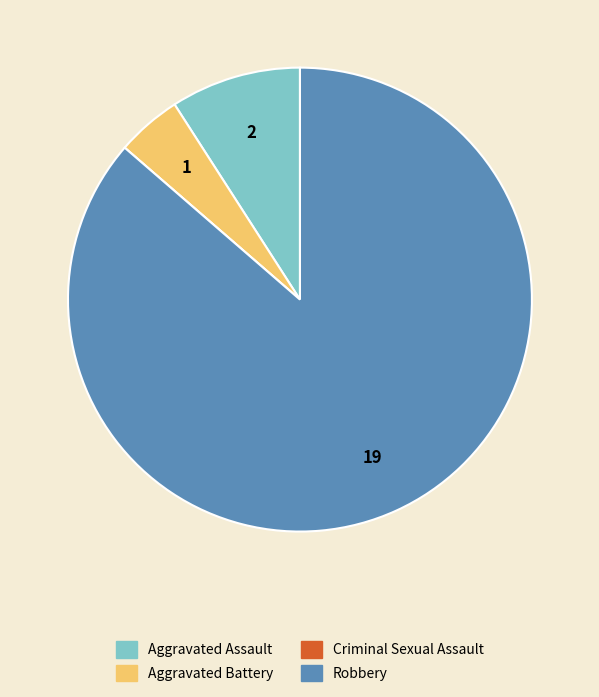

The Robbery slice represents 86% of the pie. True or false?

True